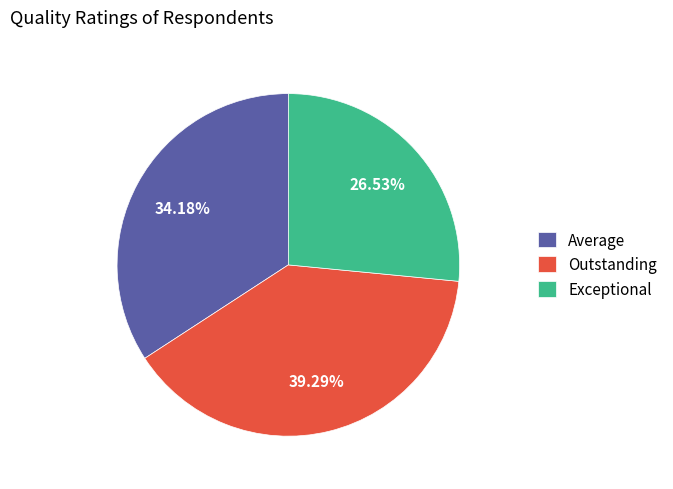

To the nearest percent, what portion does Average represent?

34%